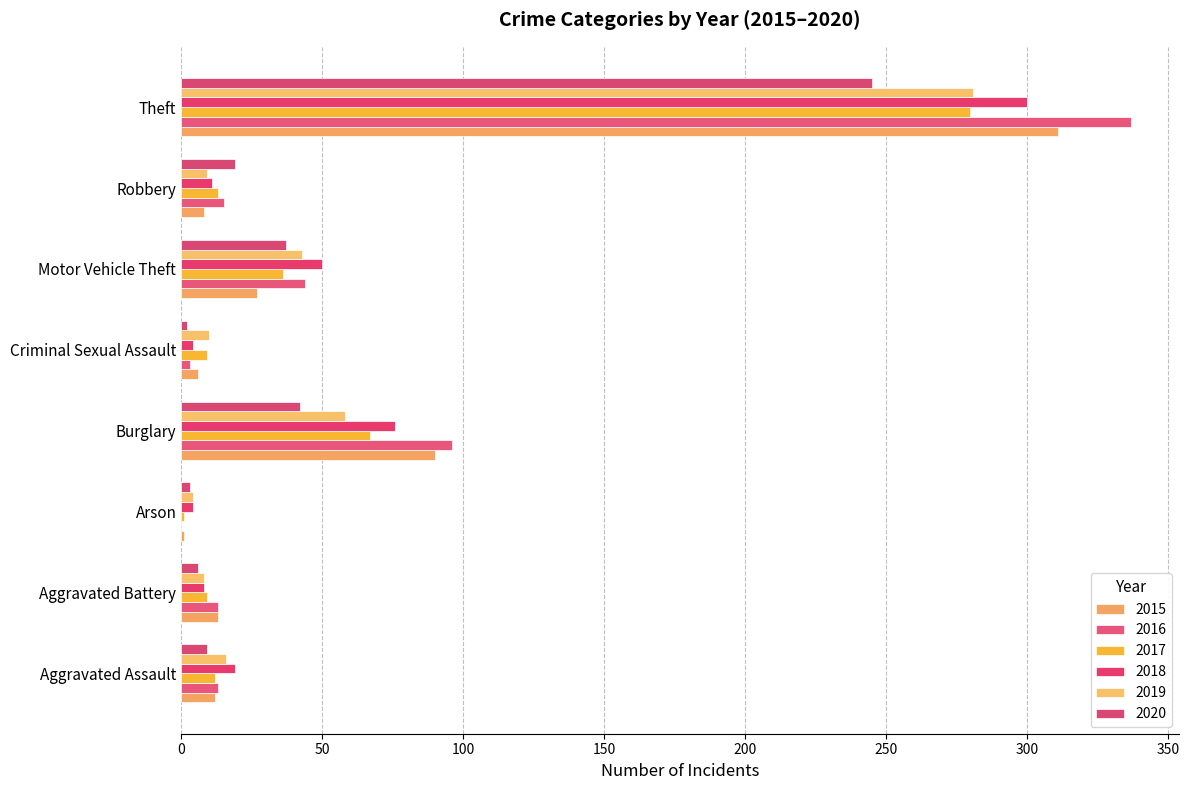

Between Criminal Sexual Assault and Robbery, which series saw the biggest shift?

2020